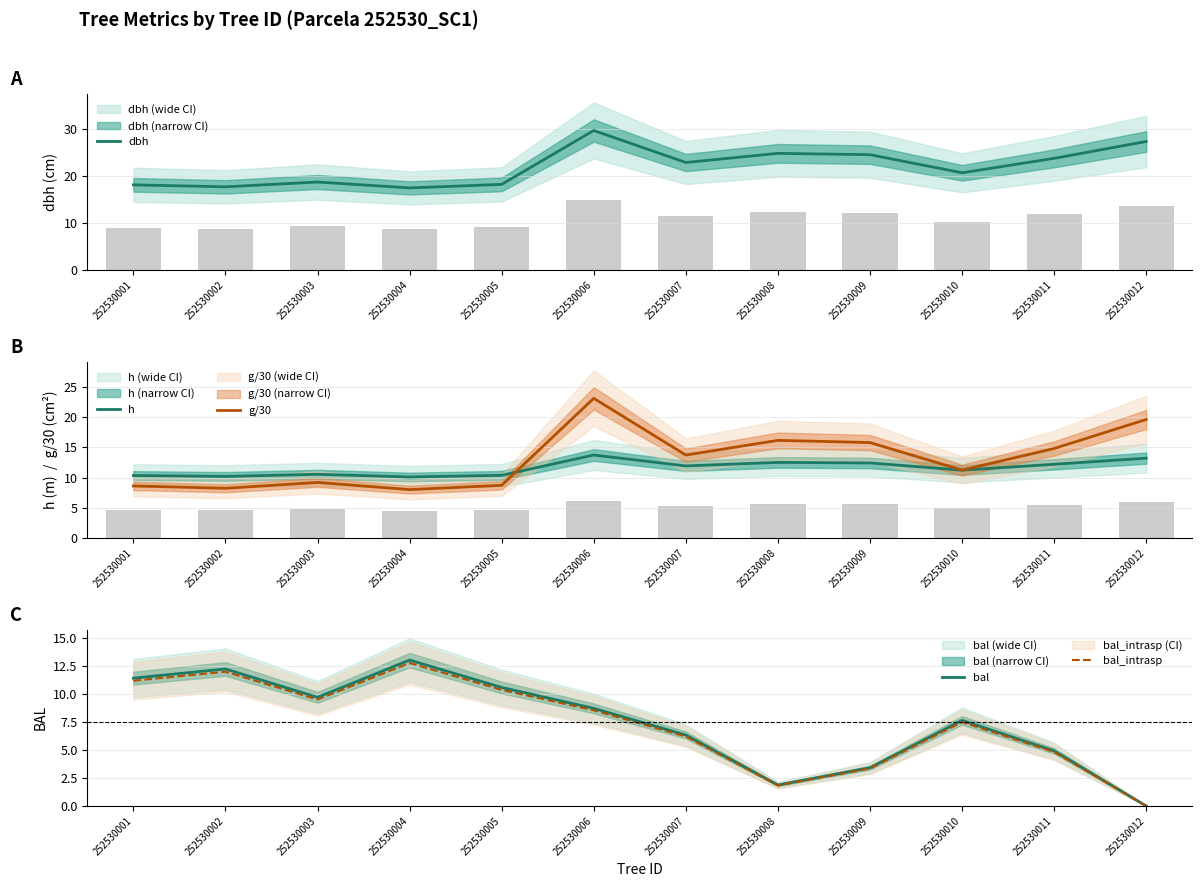

At which label does h first exceed 11?

252530006